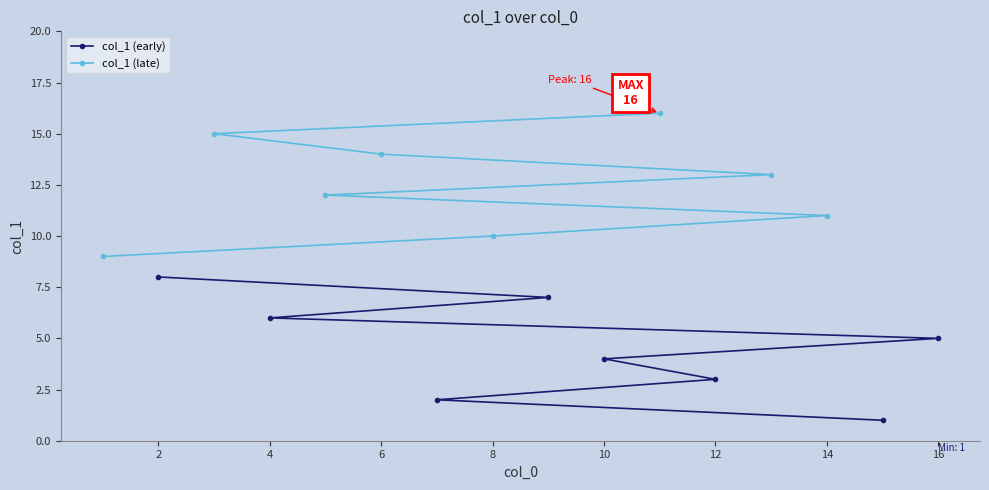

The value of col_1 (early) at 16 is 5. True or false?

True